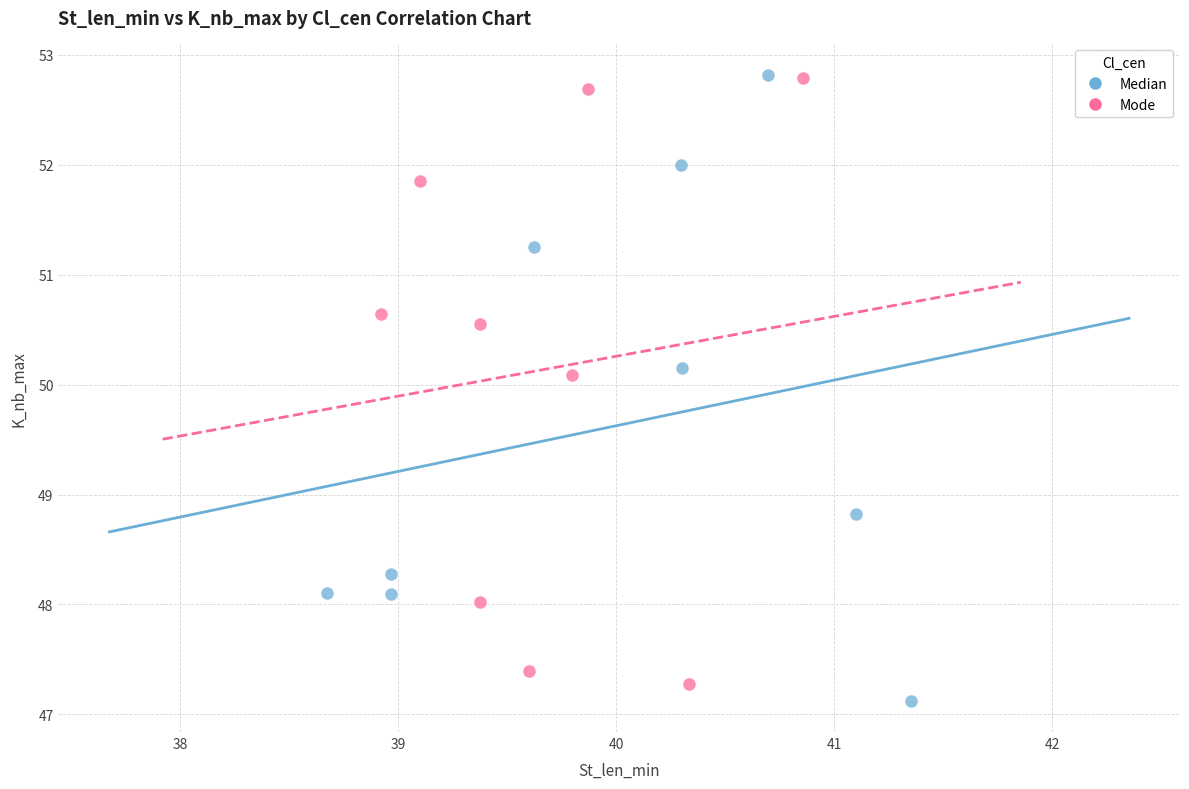

What are all the series names shown in the legend?

Median, Mode